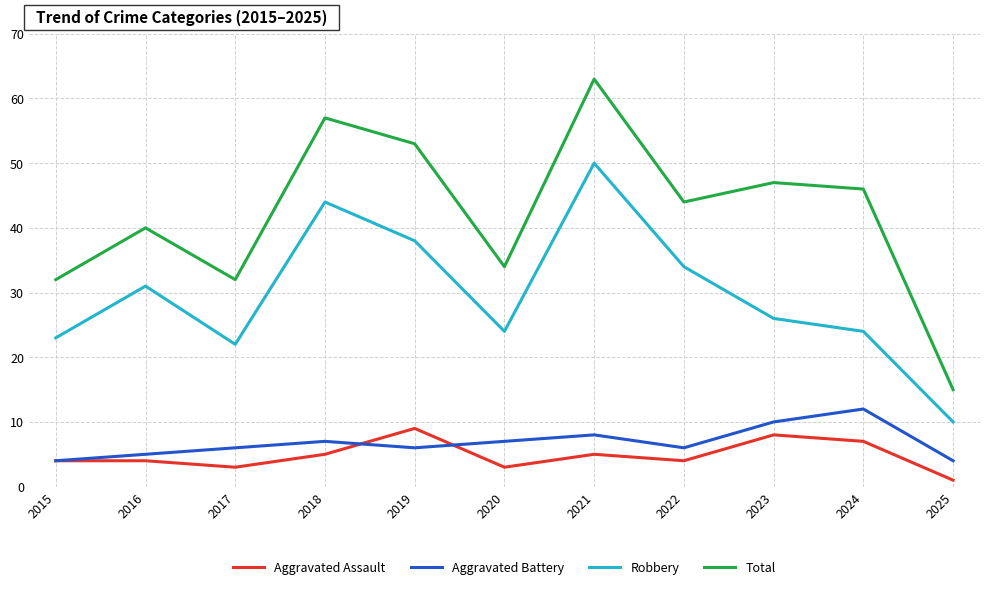

Is it true that Robbery equals 82 at 2021?

False